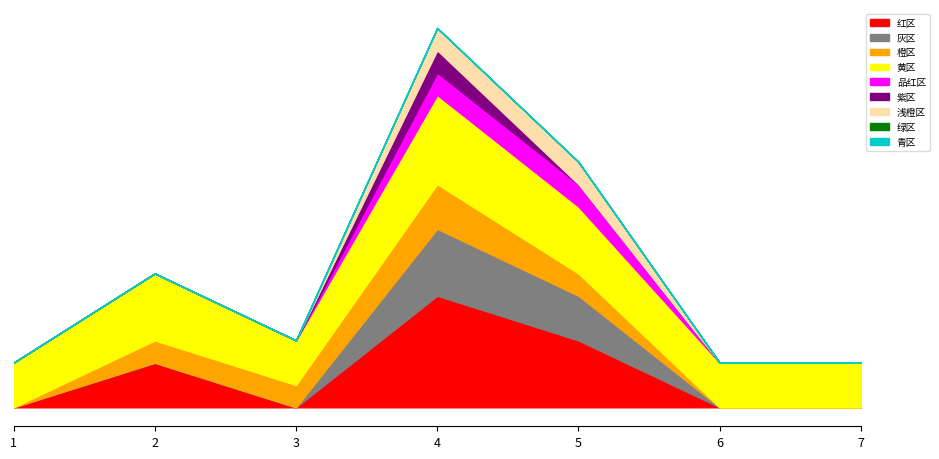

The chart shows a value of -3 at 3. True or false?

False